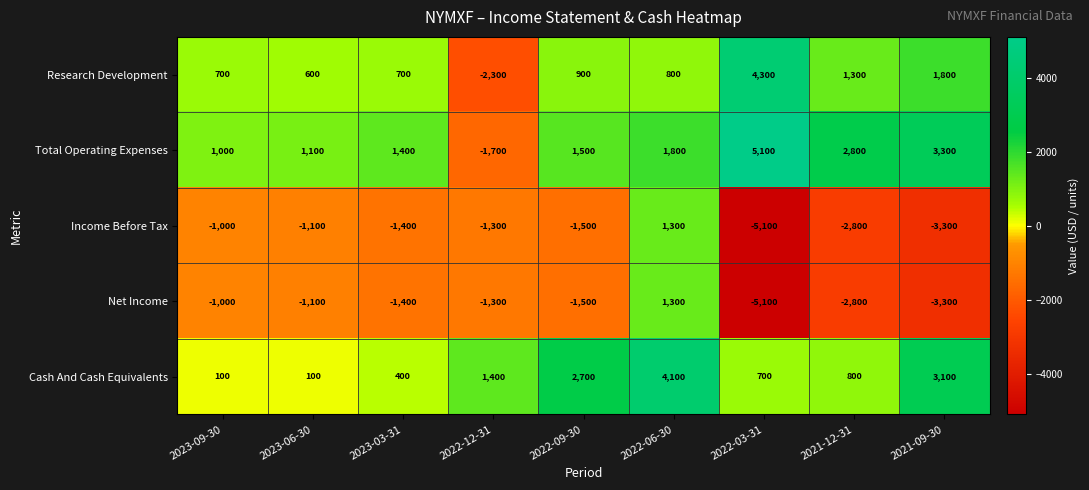

Is it true that Research Development equals 700 at 2023-03-31?

True